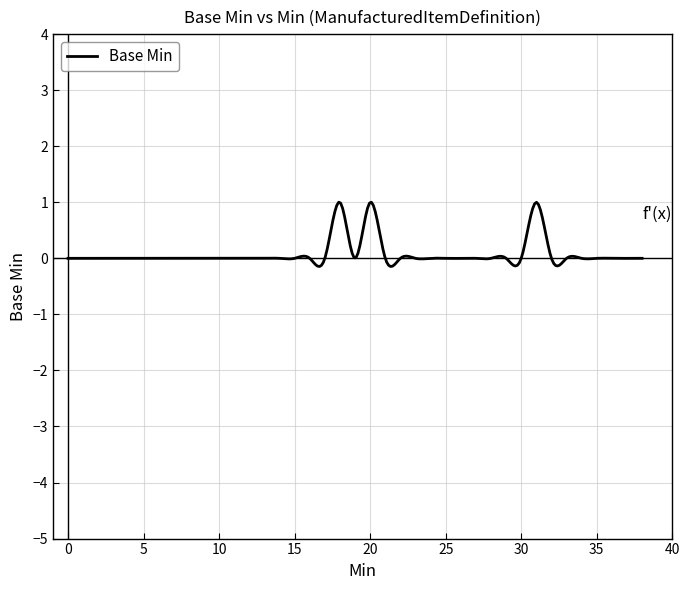

What is the maximum value shown in the chart?

1.0